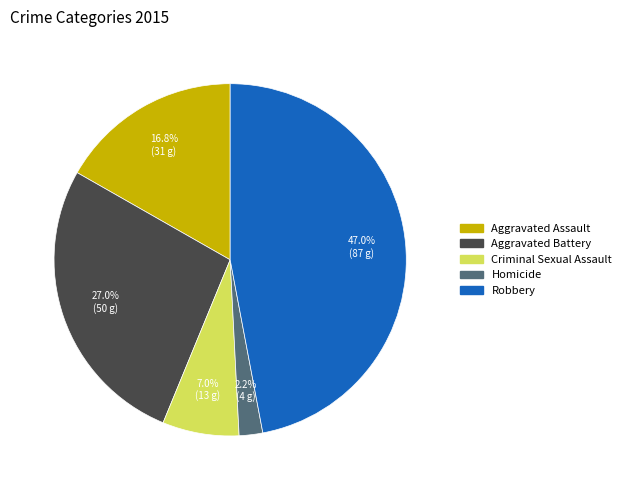

How many segments does this pie chart have?

5